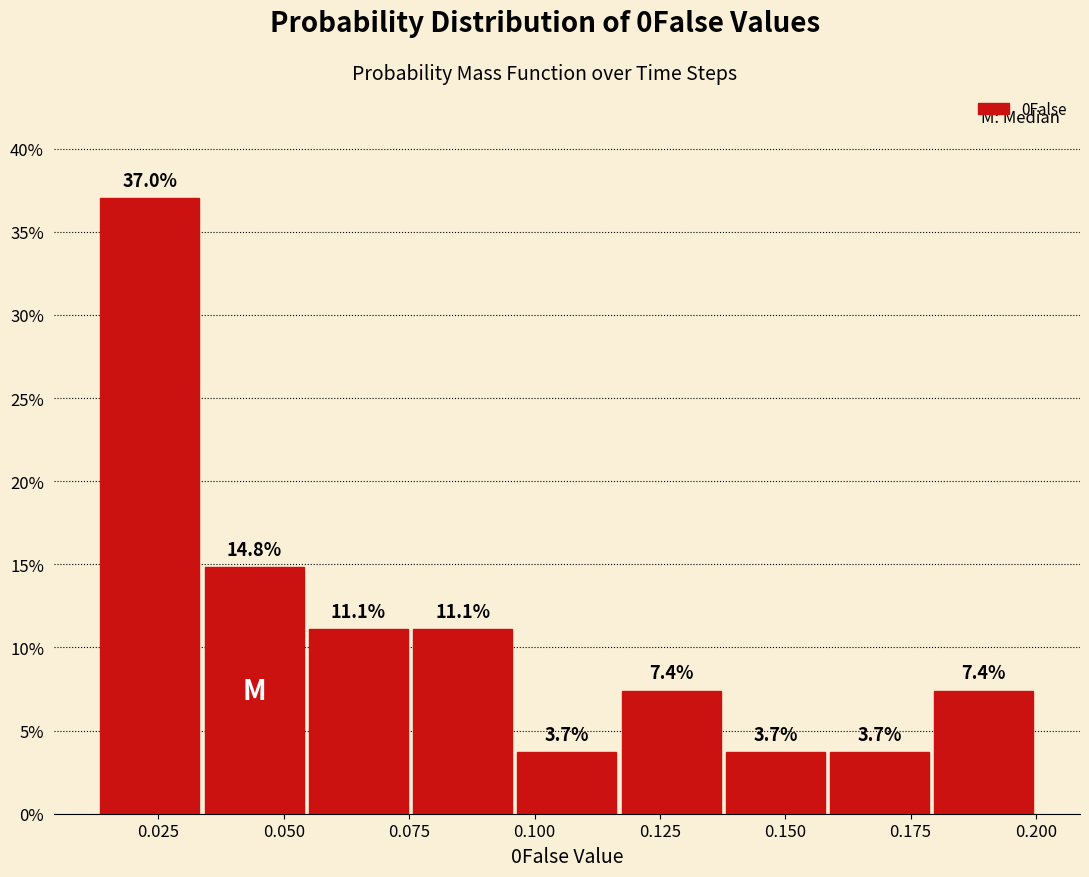

Reading left to right, transcribe this chart: for each bar, give the range it covers on the x-axis and its height. The bar edges are not printed on the chart, so give them approximately, as read against the axis.

0.015 to 0.035: 37.0
0.035 to 0.055: 14.8
0.055 to 0.075: 11.1
0.075 to 0.095: 11.1
0.095 to 0.115: 3.7
0.115 to 0.140: 7.4
0.140 to 0.160: 3.7
0.160 to 0.180: 3.7
0.180 to 0.200: 7.4